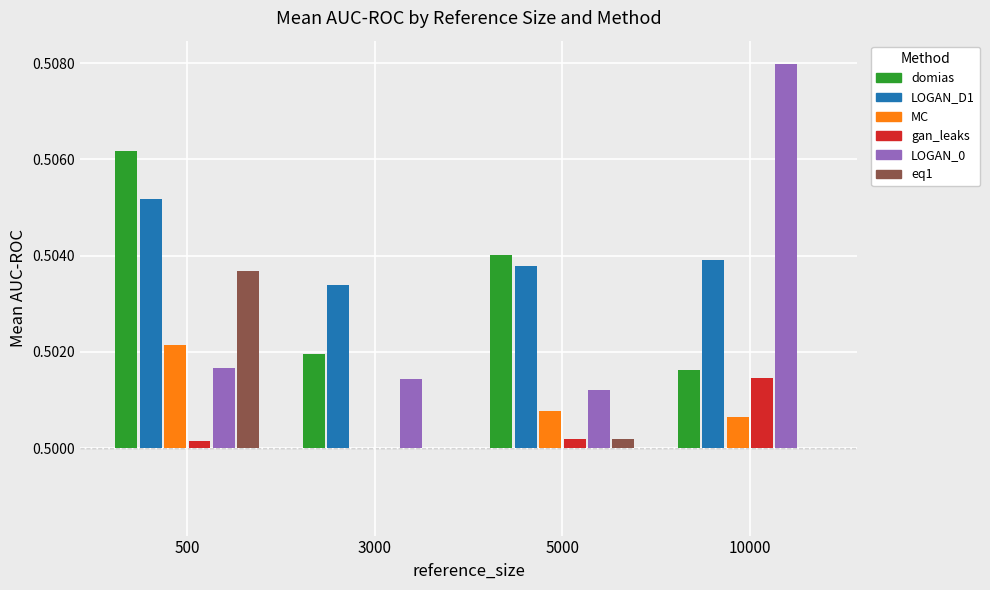

How many LOGAN_D1 values are between 0 and 1?

4